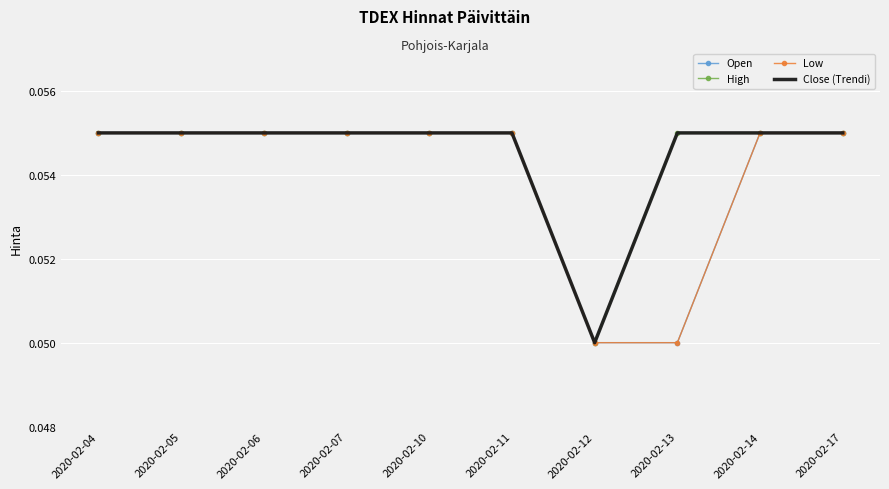

How many categories are shown in the chart?

10